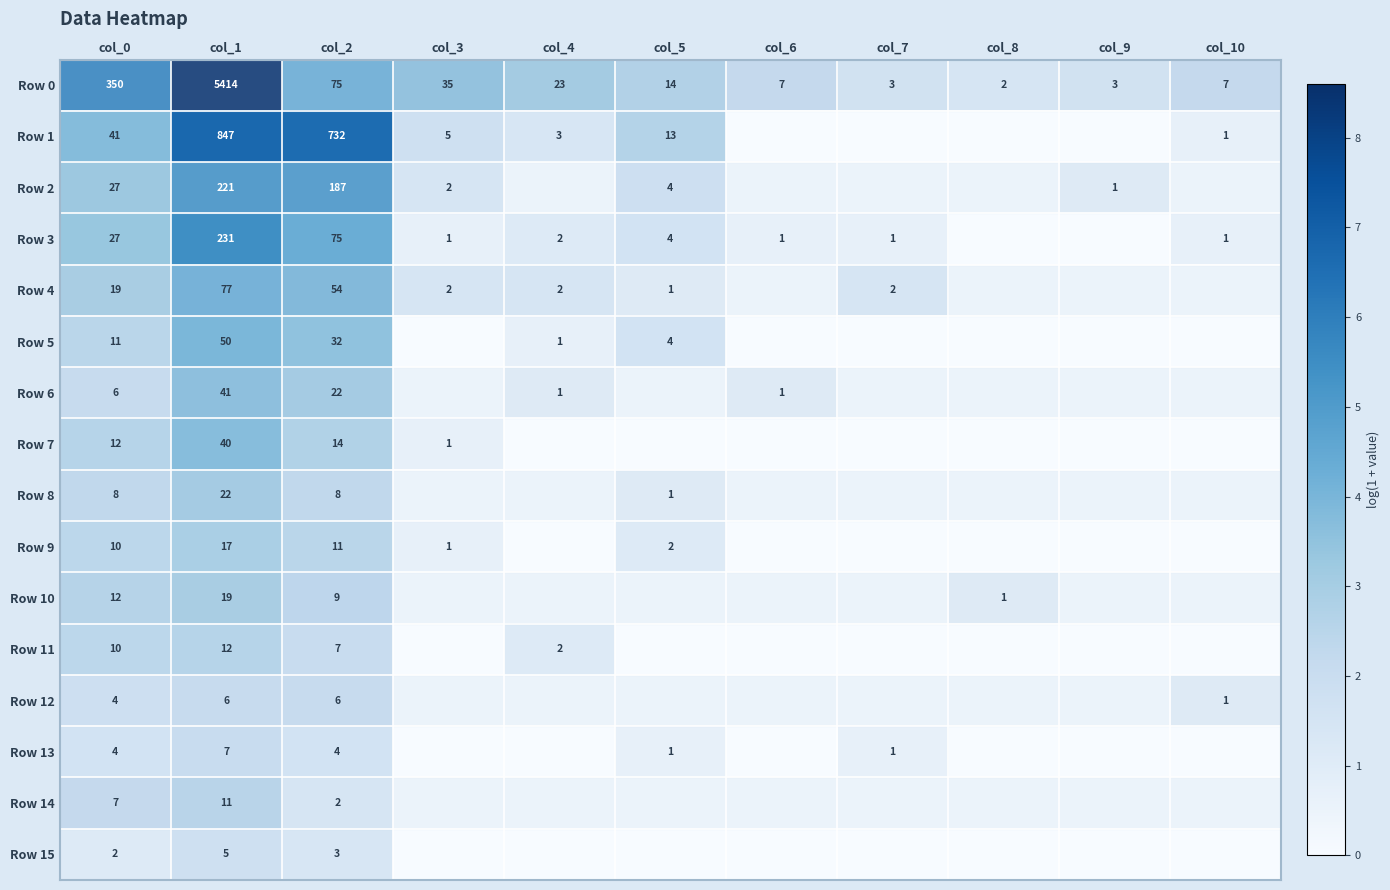

Between col_2 and col_4, which is larger?

col_2